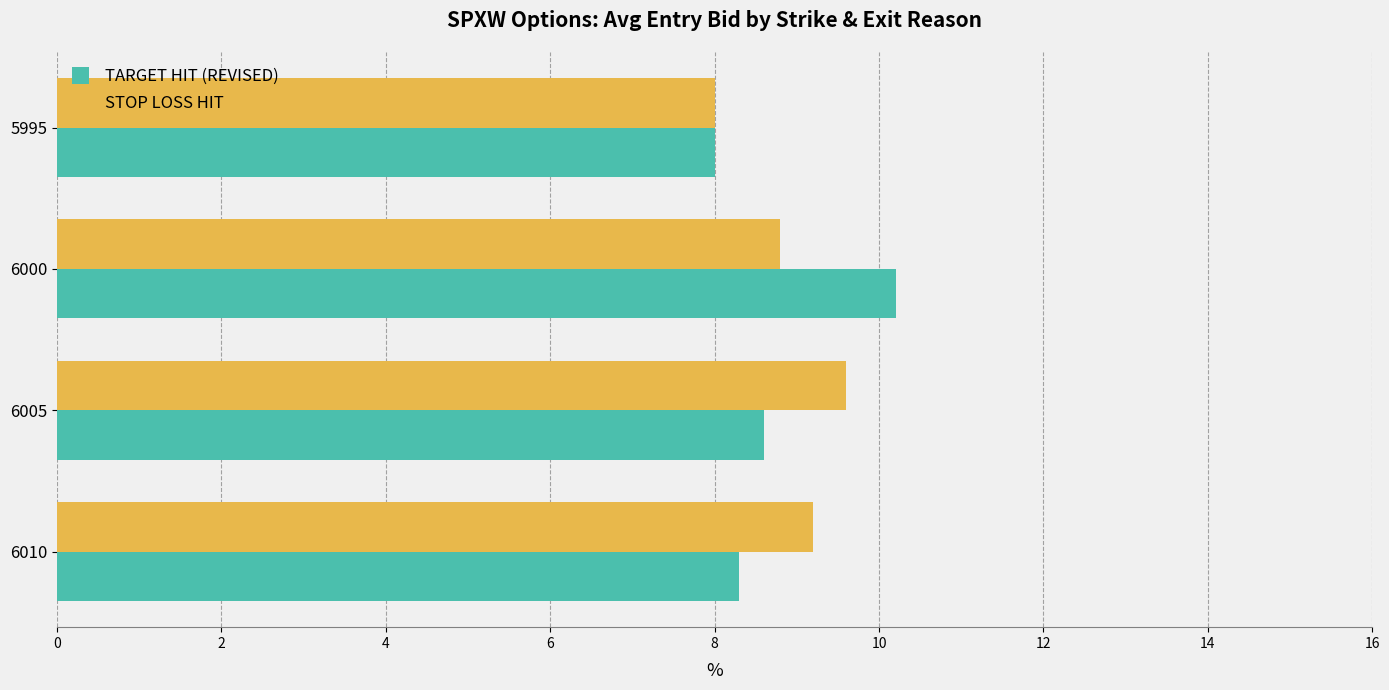

How many categories are shown in the chart?

4